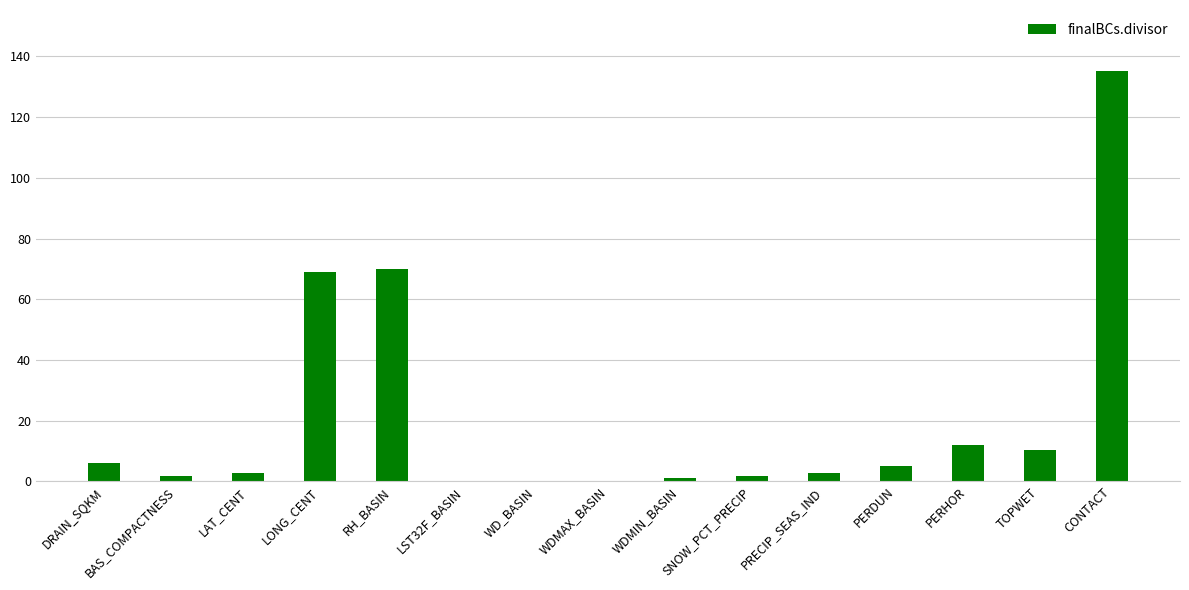

What is the average value?

21.2